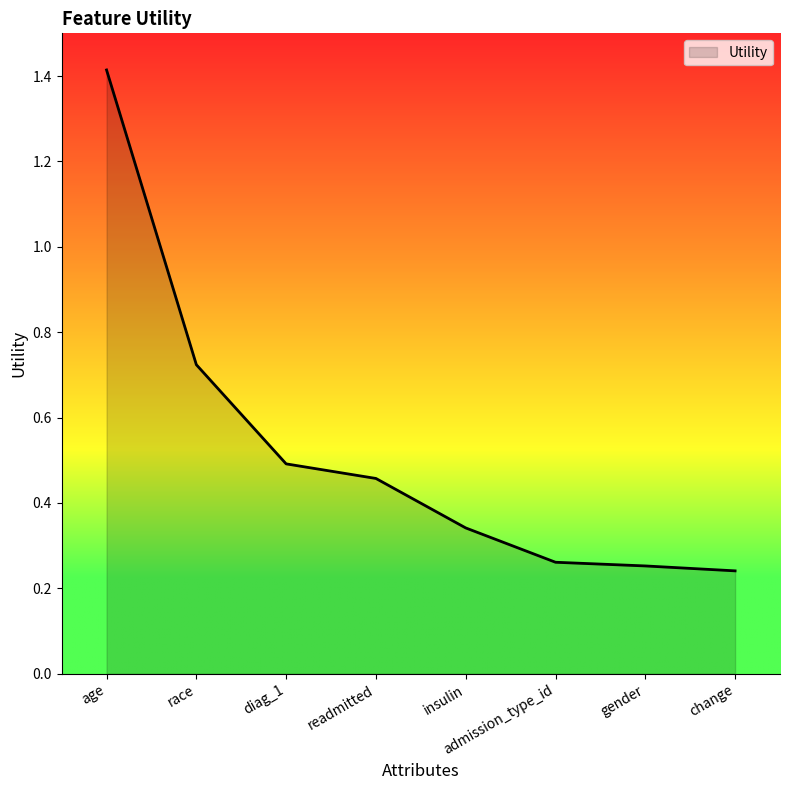

The chart shows a value of 0.1 at readmitted. True or false?

False